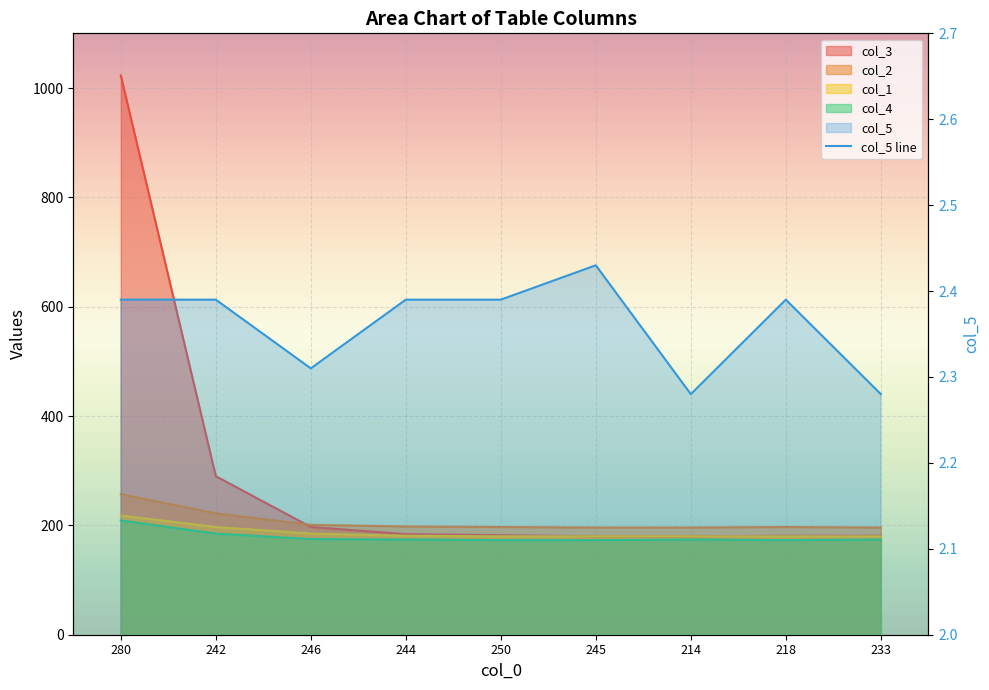

How many categories are shown in the chart?

9